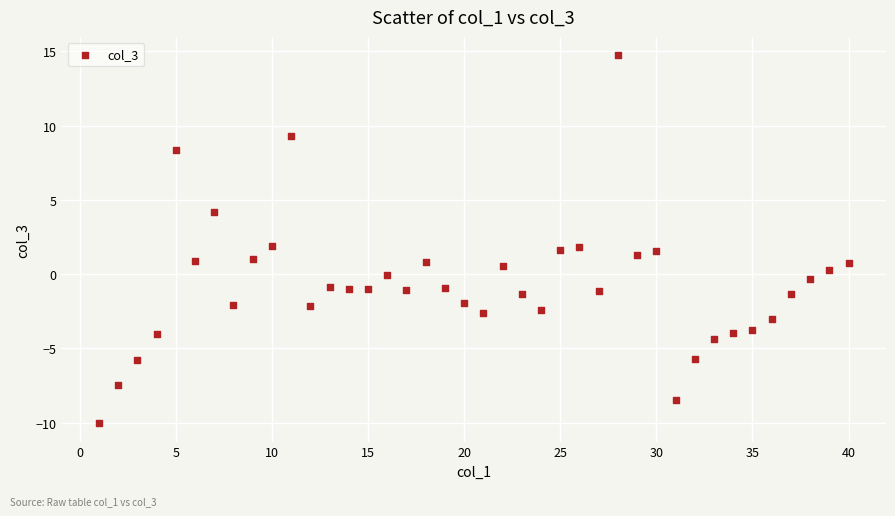

What is the range of X values (max minus min)?

39.0